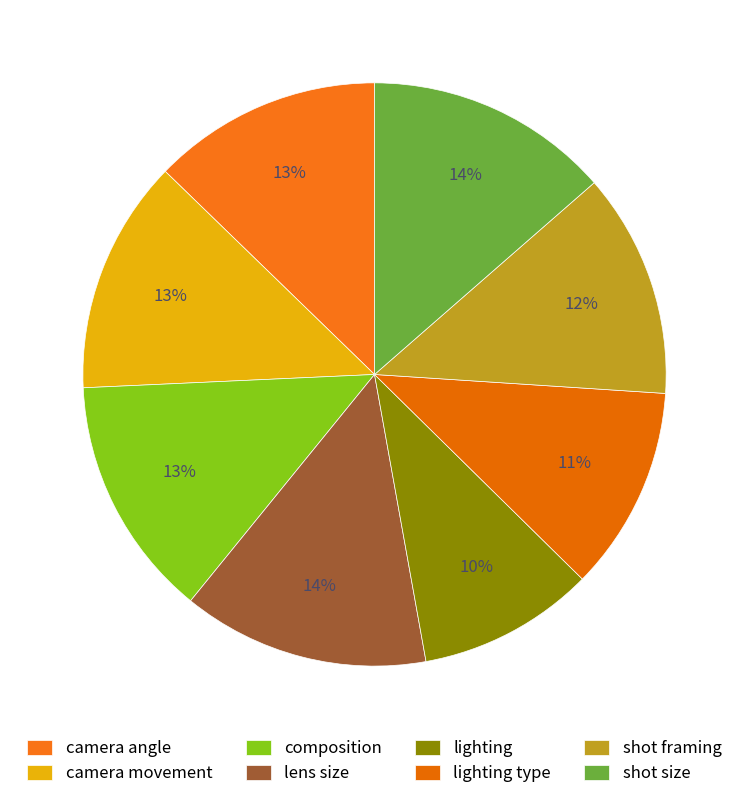

Which slice is the largest?

lens size